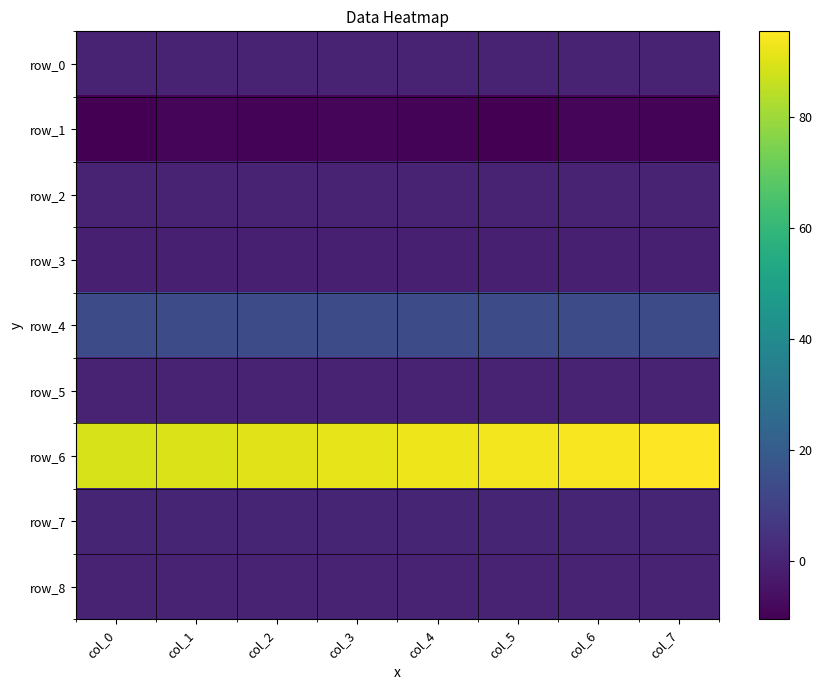

What is the maximum value shown in the chart?

95.5